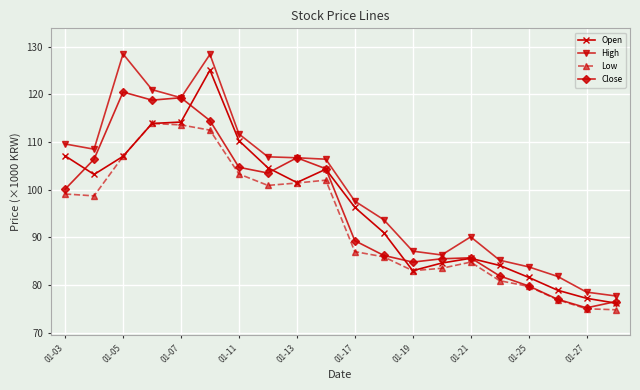

What is the value of the Open point at the 6th from the left?

125.1